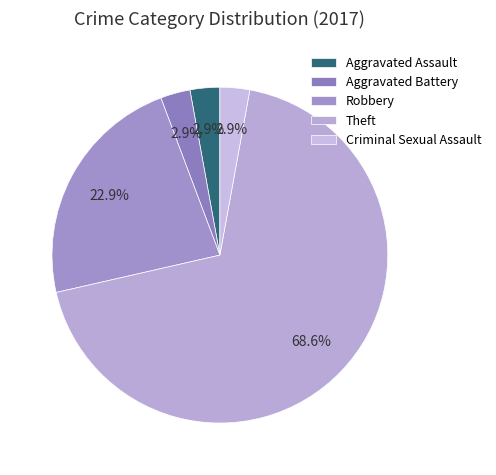

To the nearest percent, what is the difference between the largest and smallest slice percentages?

66%